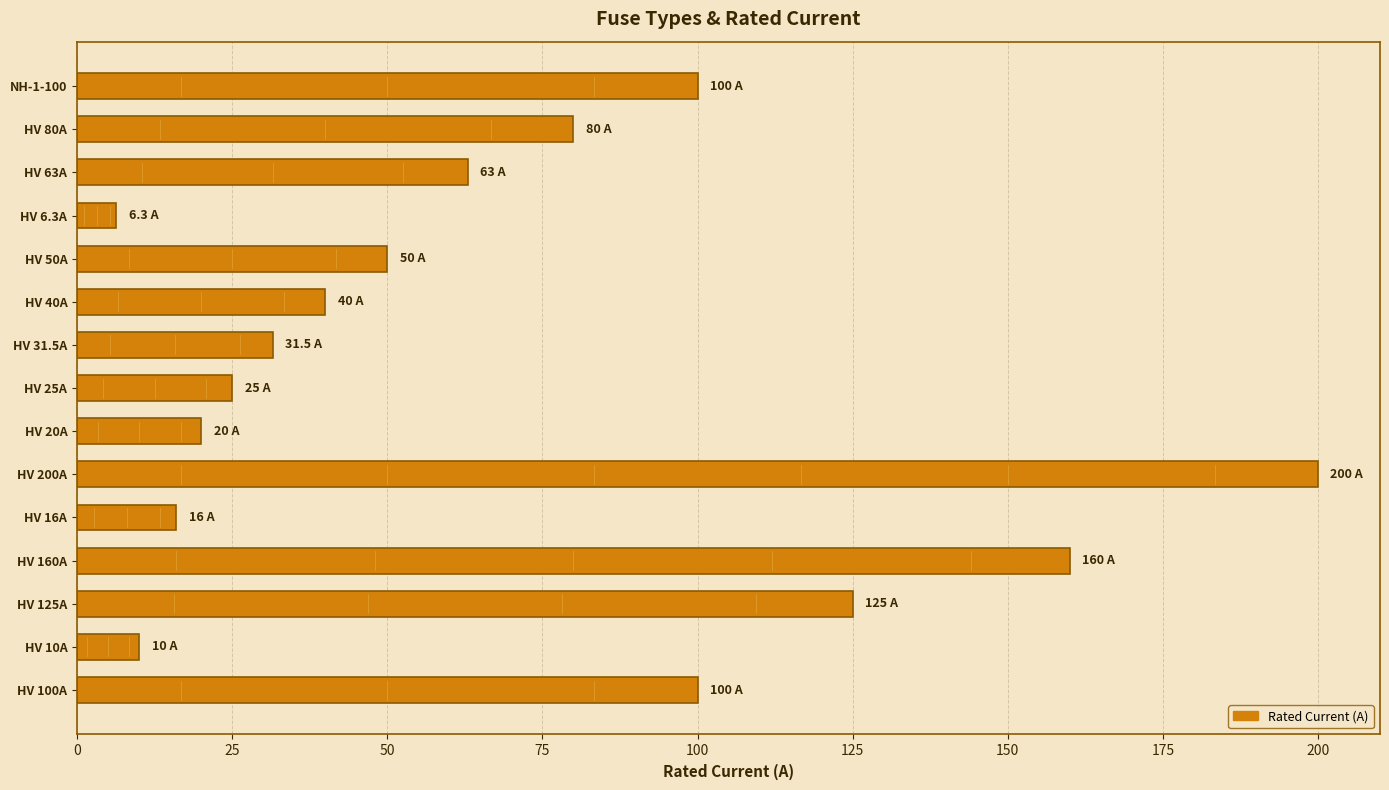

The chart shows a value of 20.0 at HV 20A. True or false?

True